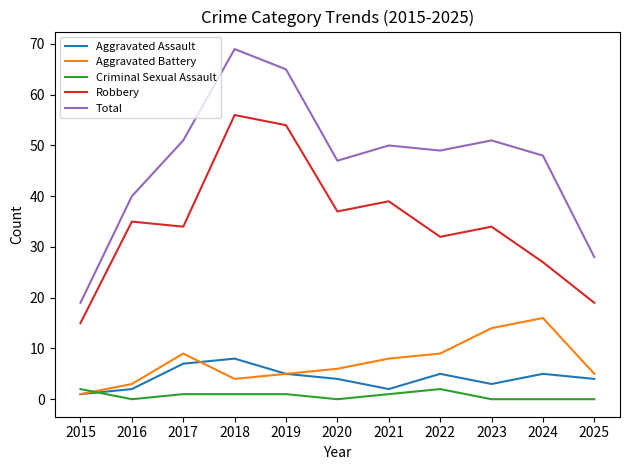

How many interior local valleys does the Robbery series have?

3